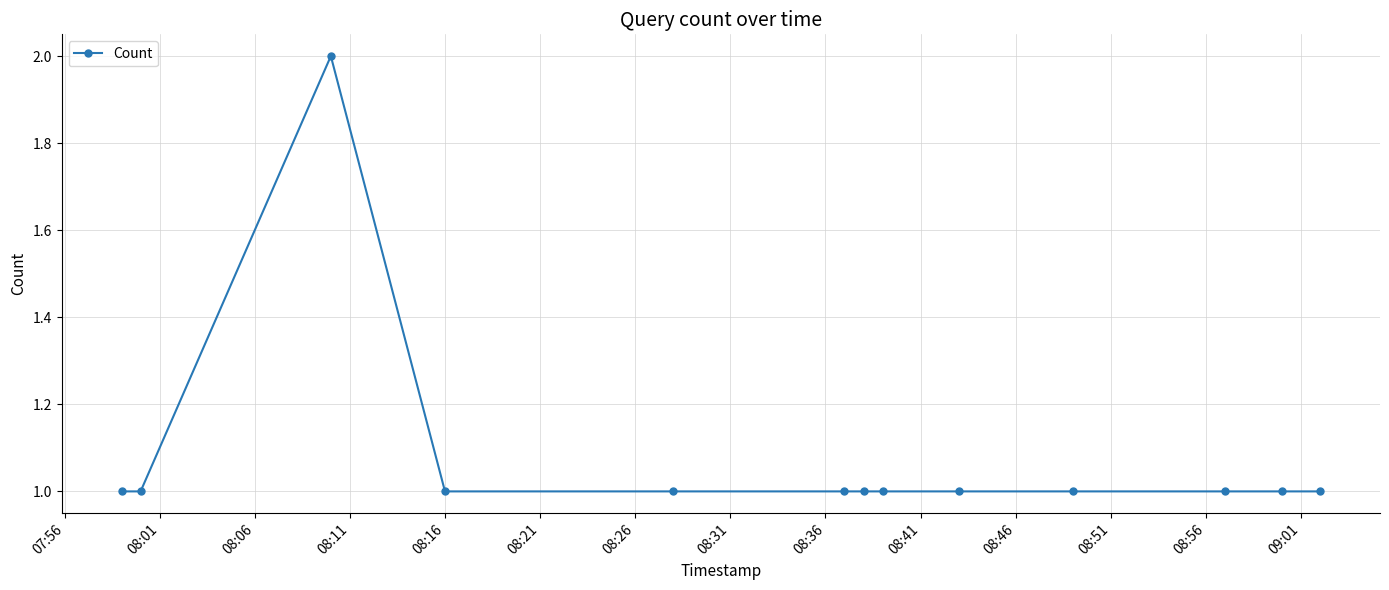

Reading left to right, list all the values displayed in this chart.

1	1	2	1	1	1	1	1	1	1	1	1	1